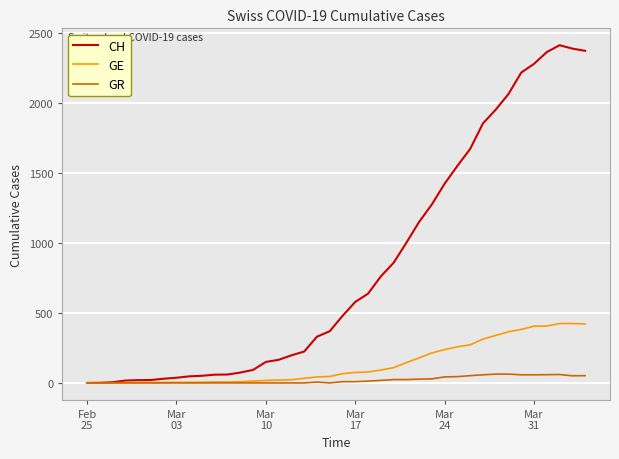

Which series has the largest total across all categories?

CH